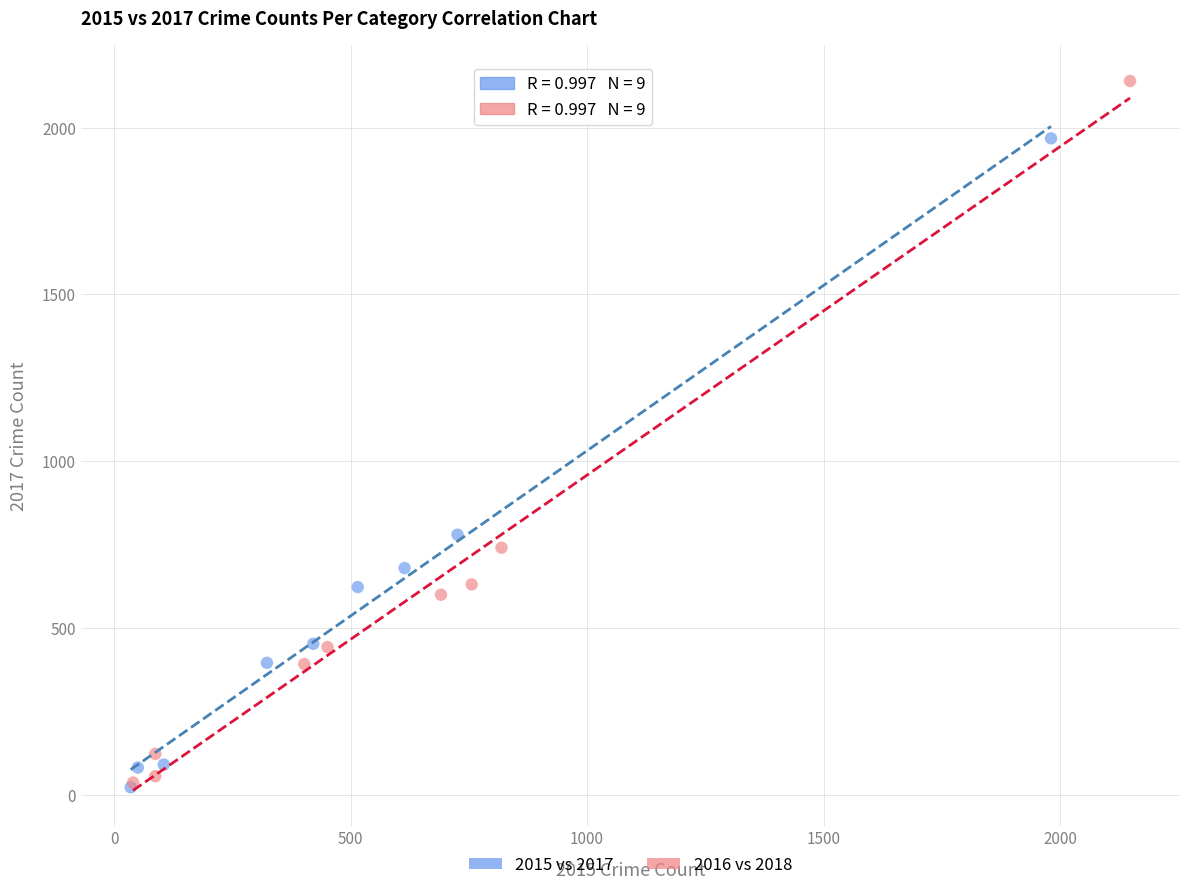

Which series has the widest spread of Y values?

2016 vs 2018